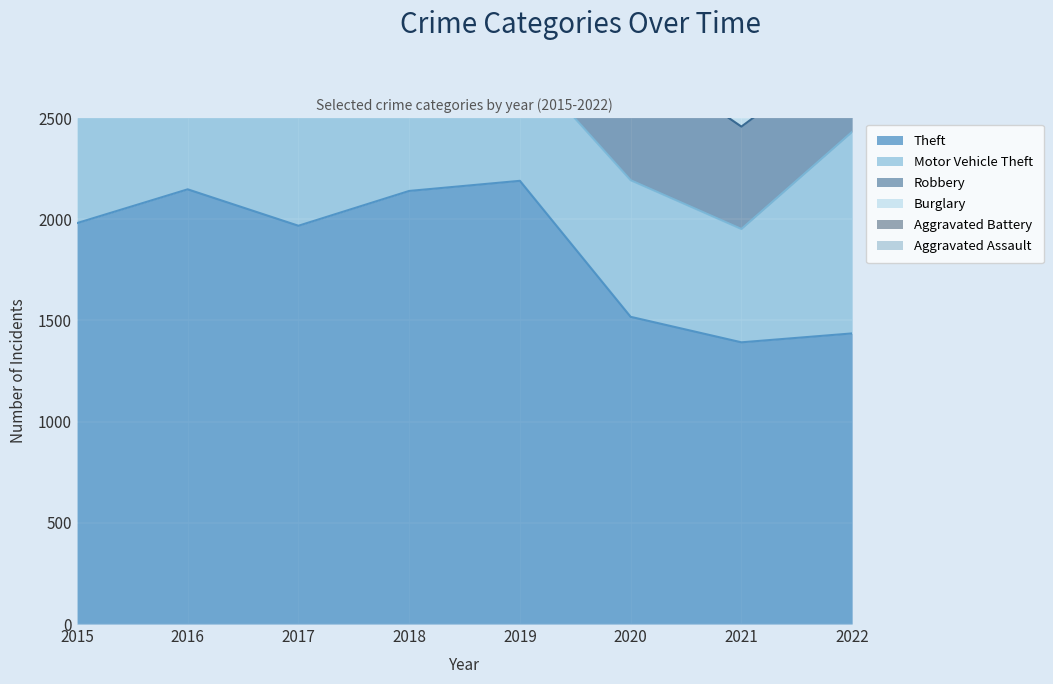

Where is the first local maximum for Aggravated Battery?

2016